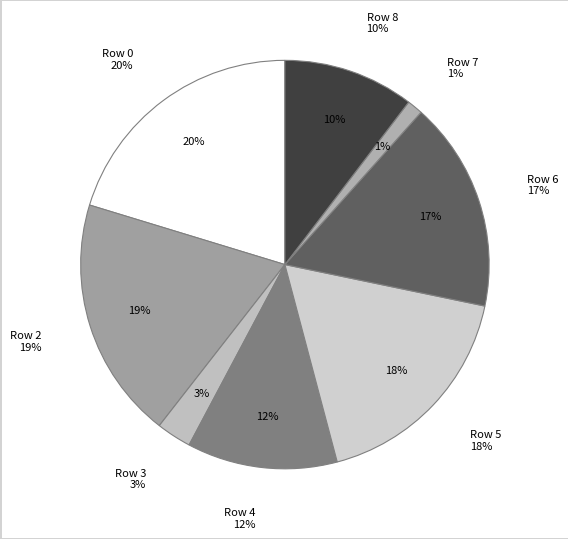

To the nearest percent, what is the difference between the Row 3 and Row 6 slice percentages?

14%